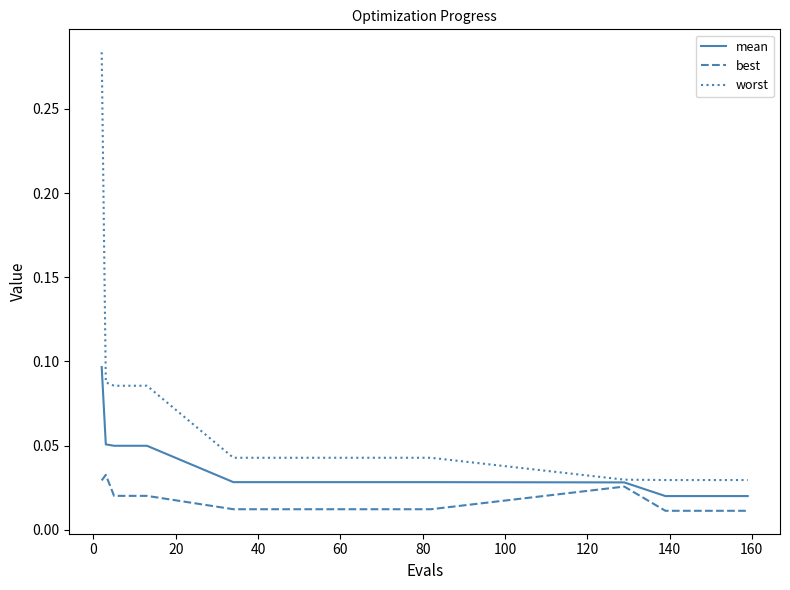

Which series has the largest range (max minus min)?

worst